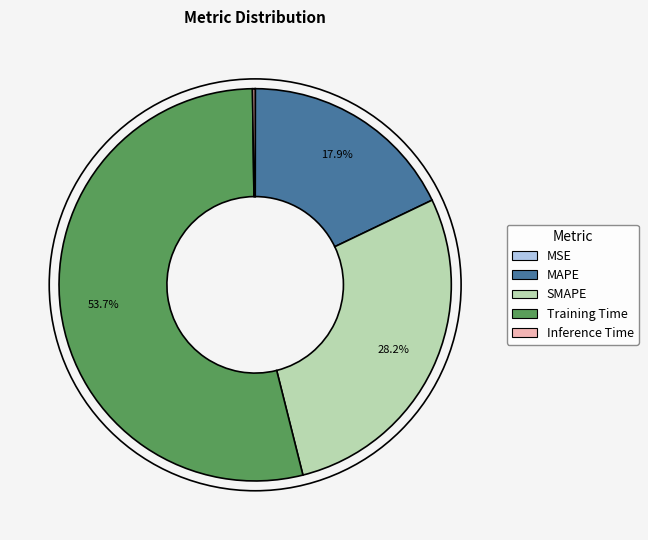

What percentage is NOT represented by SMAPE?

71.8%